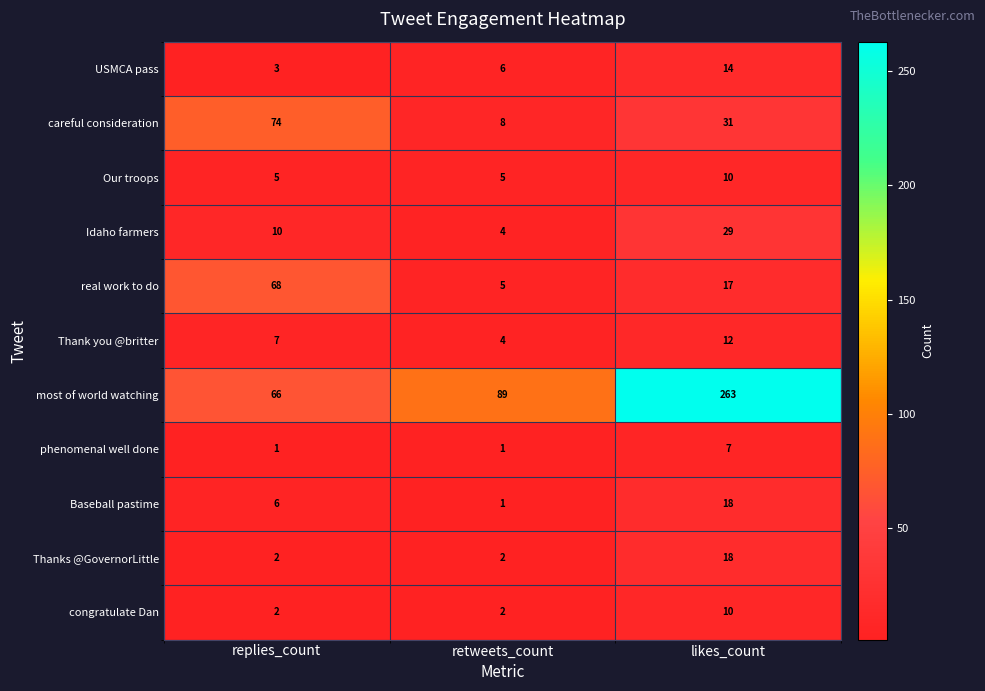

Which category has the highest value in the Baseball pastime series?

likes_count